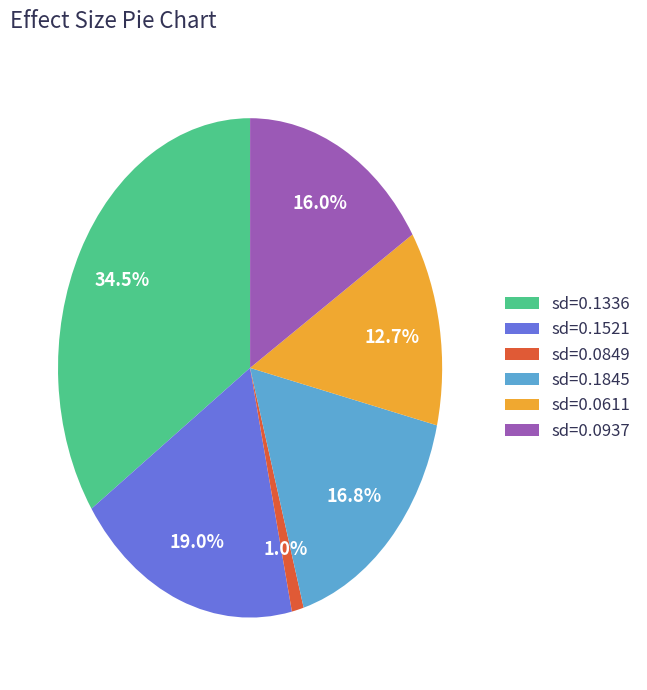

How many segments does this pie chart have?

6